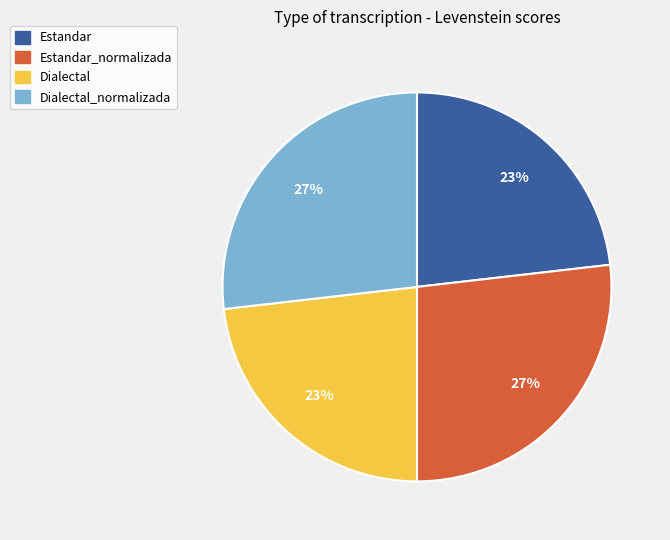

Does Estandar_normalizada represent more than half of the total?

No